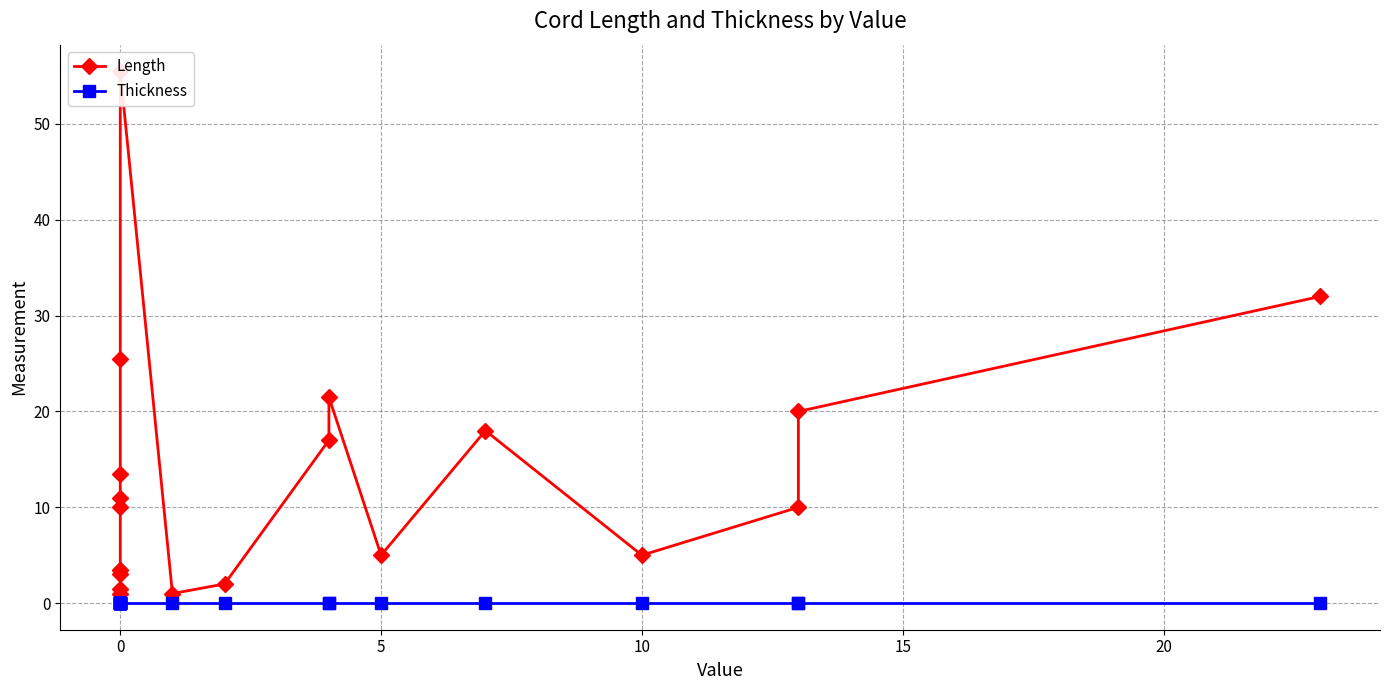

What is the difference between the maximum and minimum values in the Length series?

54.5